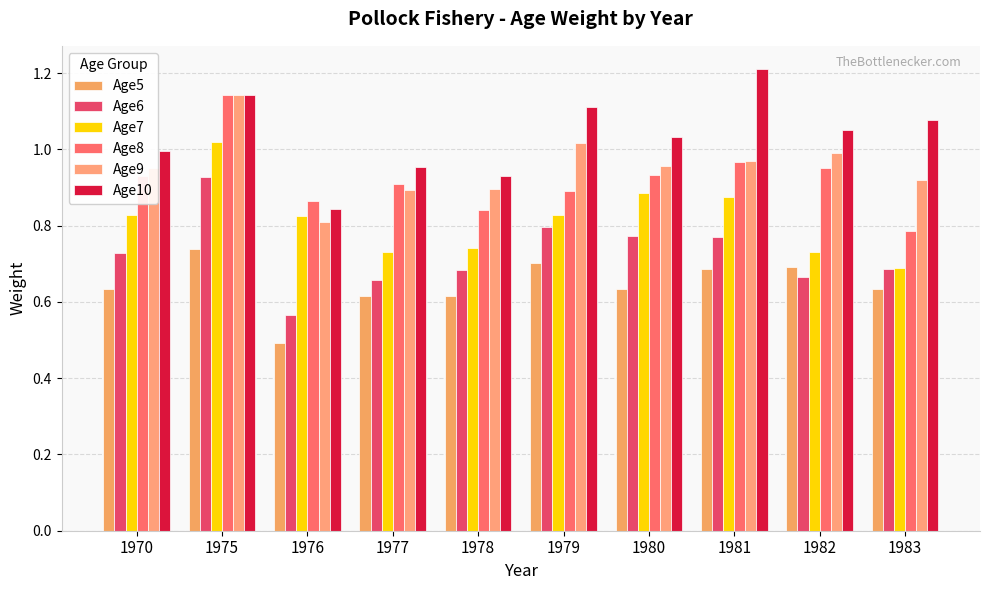

What is the total value across all series at 1980?

5.2